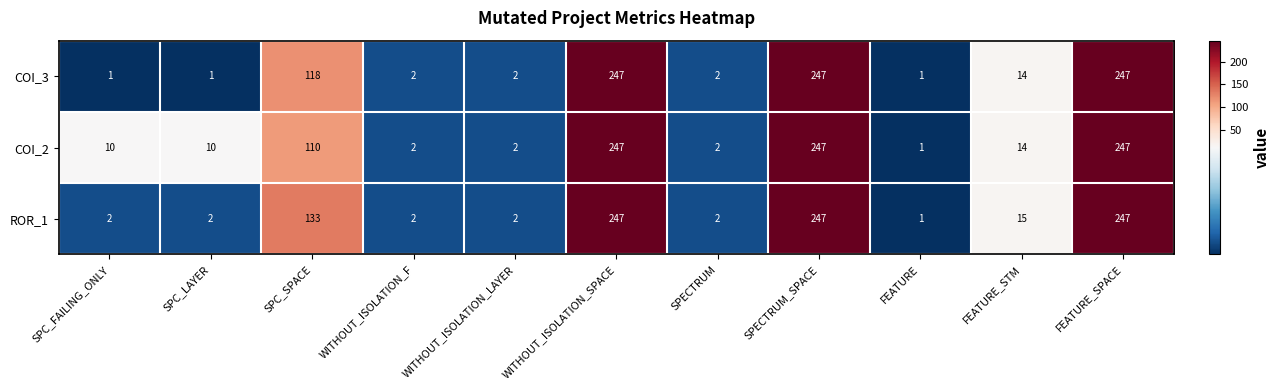

True or false: COI_2 has a value of 247 at WITHOUT_ISOLATION_SPACE.

True